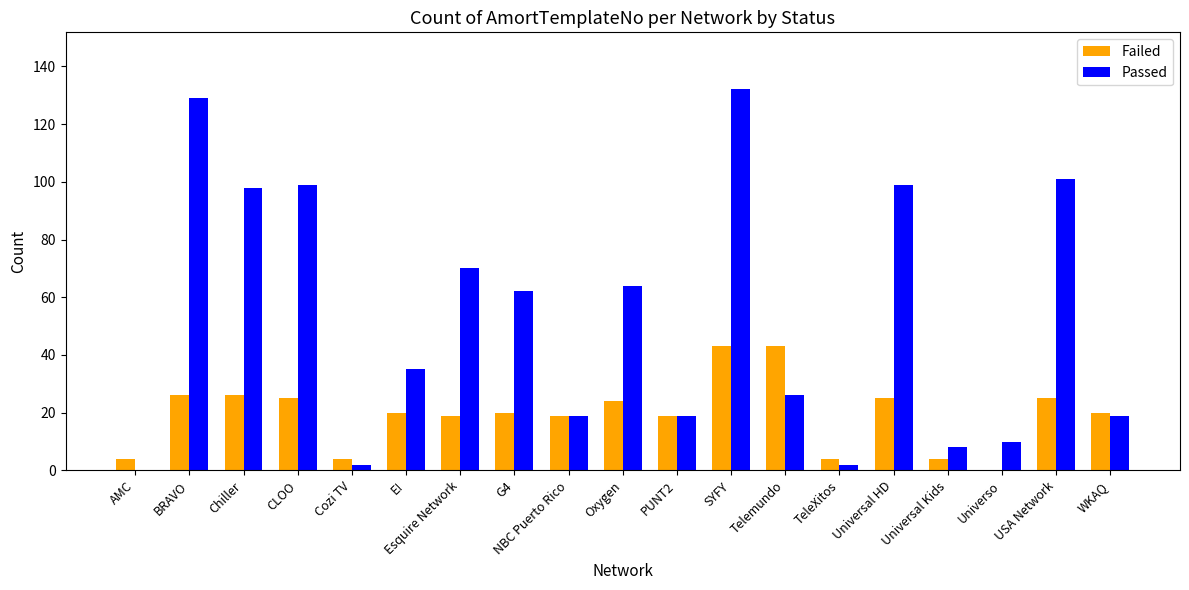

Which series has the largest total across all categories?

Passed